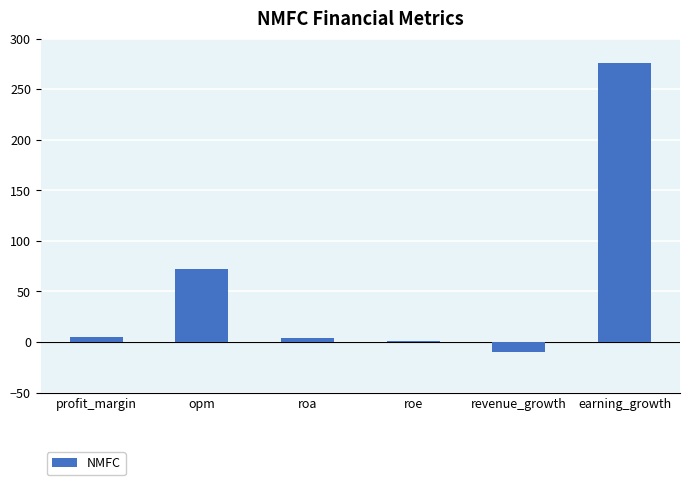

Does the chart contain stacked bars?

No